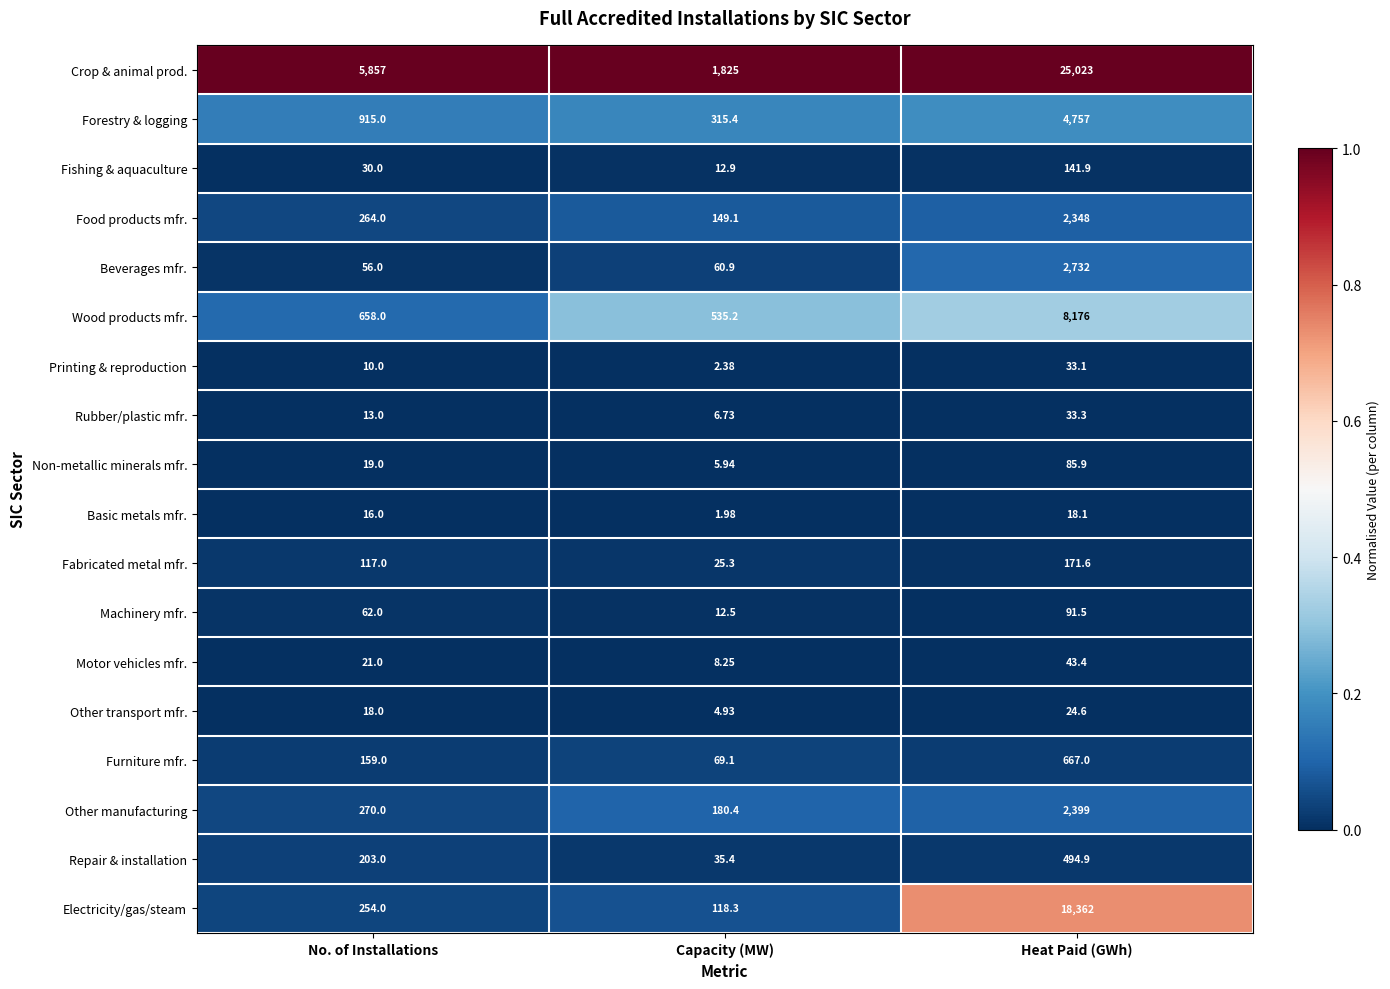

Between No. of Installations and Heat Paid (GWh), which series saw the biggest shift?

Crop & animal prod.